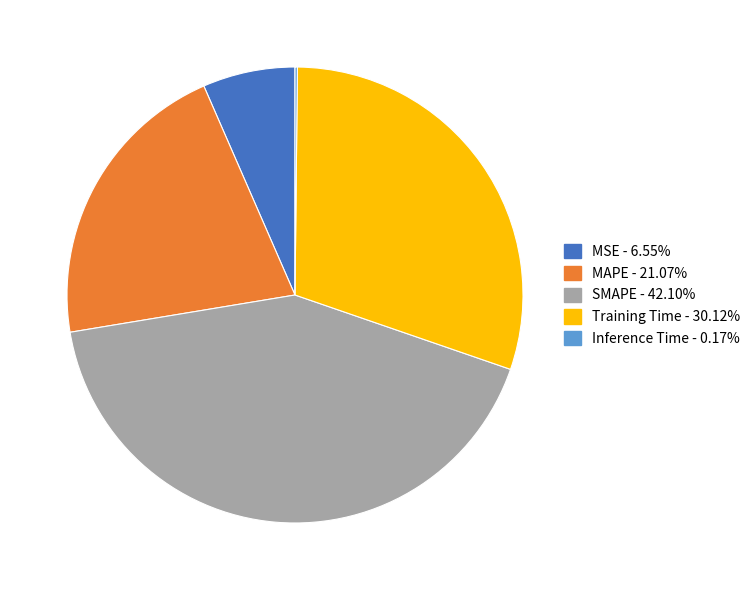

Which category has the biggest portion of the pie?

SMAPE